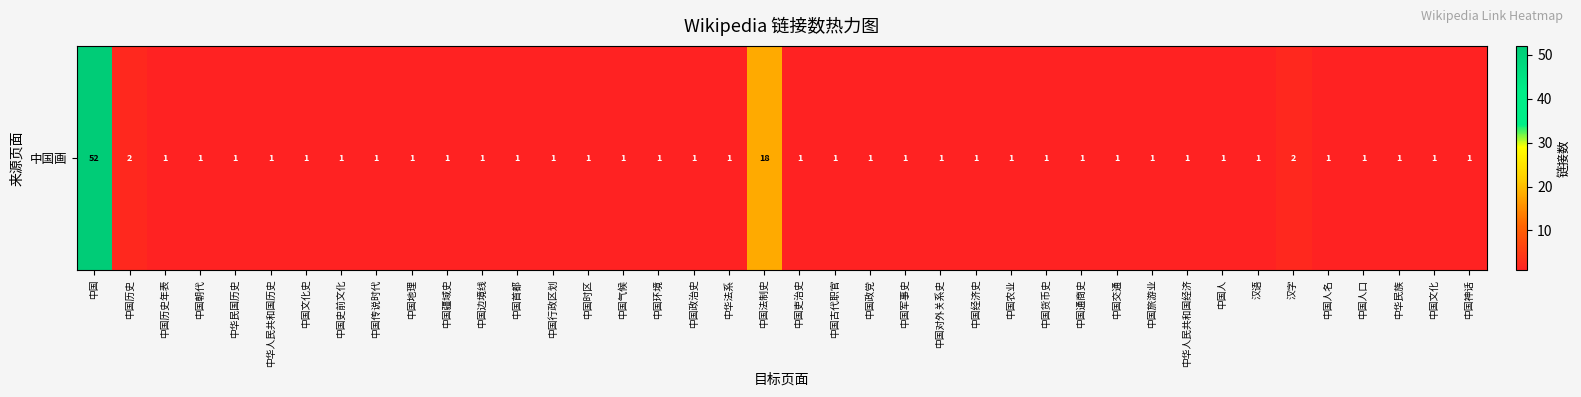

Rank the categories by value from highest to lowest.

中国, 中国法制史, 中国历史, 汉字, 中国历史年表, 中国朝代, 中华民国历史, 中华人民共和国历史, 中国文化史, 中国史前文化, 中国传说时代, 中国地理, 中国疆域史, 中国边境线, 中国首都, 中国行政区划, 中国时区, 中国气候, 中国环境, 中国政治史, 中华法系, 中国吏治史, 中国古代职官, 中国政党, 中国军事史, 中国对外关系史, 中国经济史, 中国农业, 中国货币史, 中国通商史, 中国交通, 中国旅游业, 中华人民共和国经济, 中国人, 汉语, 中国人名, 中国人口, 中华民族, 中国文化, 中国神话